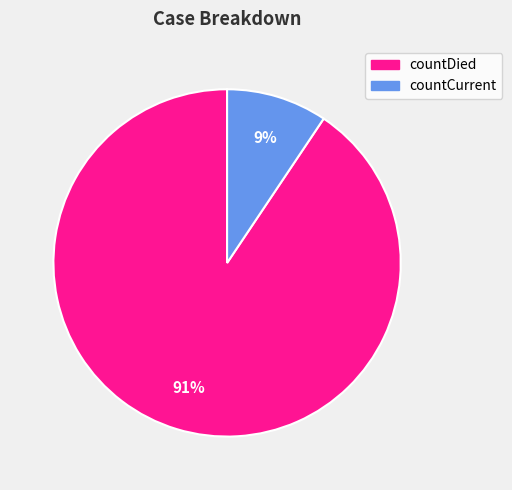

To the nearest percent, what is the average slice percentage?

50%